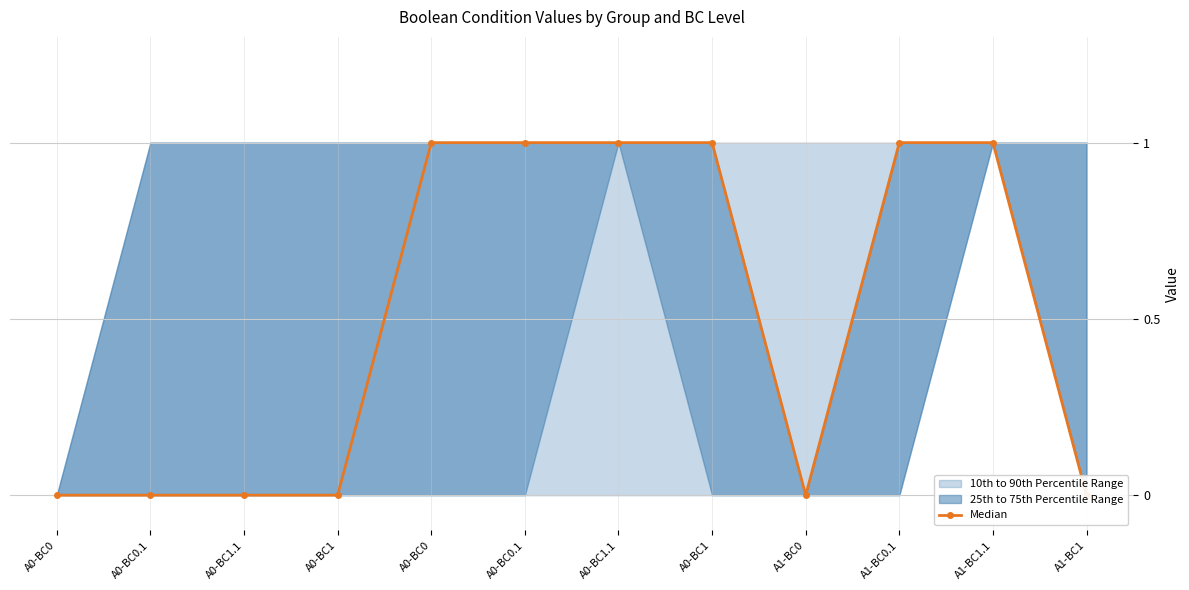

True or false: the data has more than 1 interior local peaks.

False